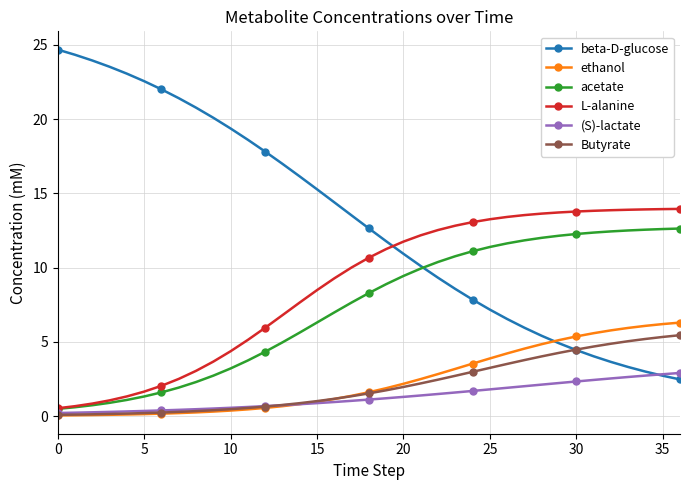

True or false: Butyrate and acetate cross at least once.

False